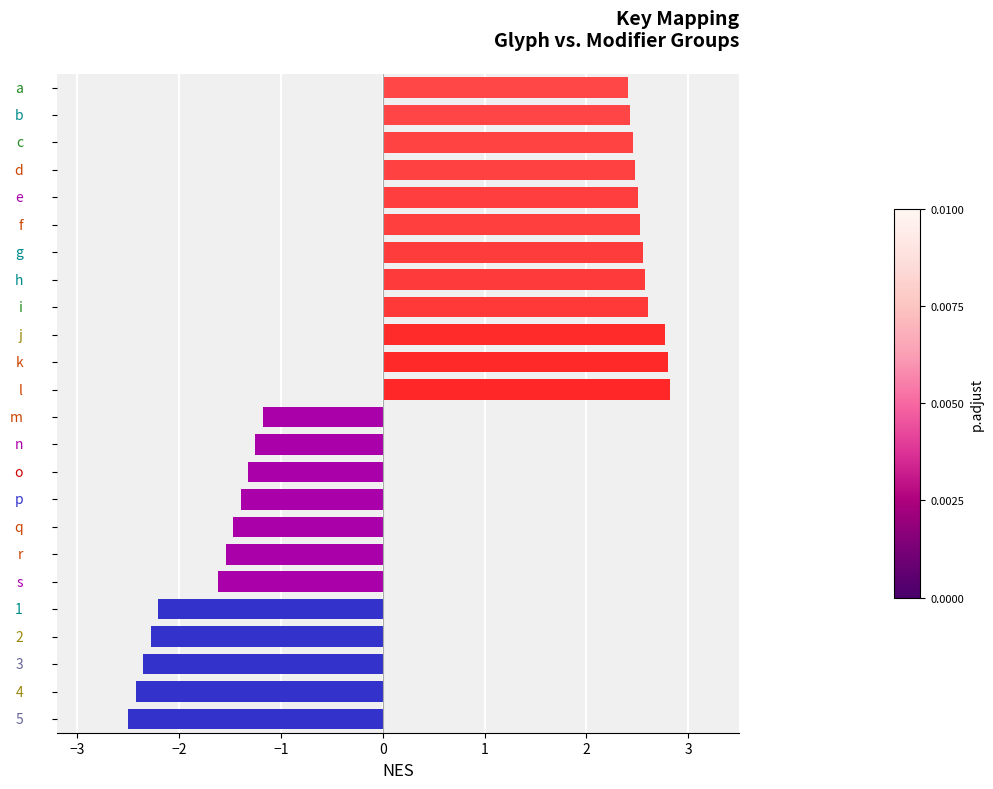

What is the value of the 9th bar from the top?

2.6